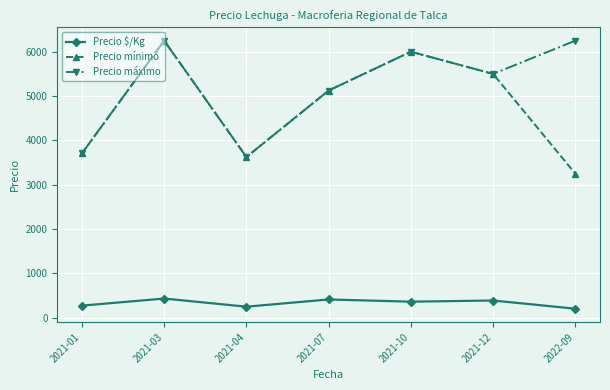

What is the greatest value displayed?

6250.0